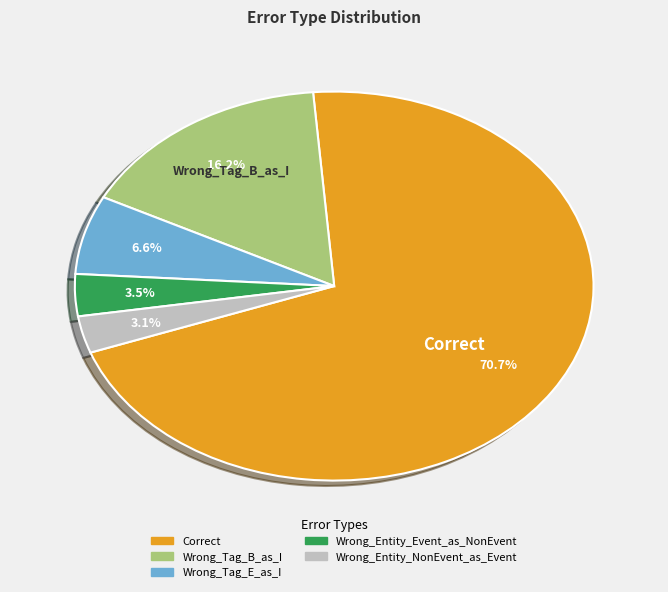

Which has a higher value, Correct or Wrong_Entity_NonEvent_as_Event?

Correct